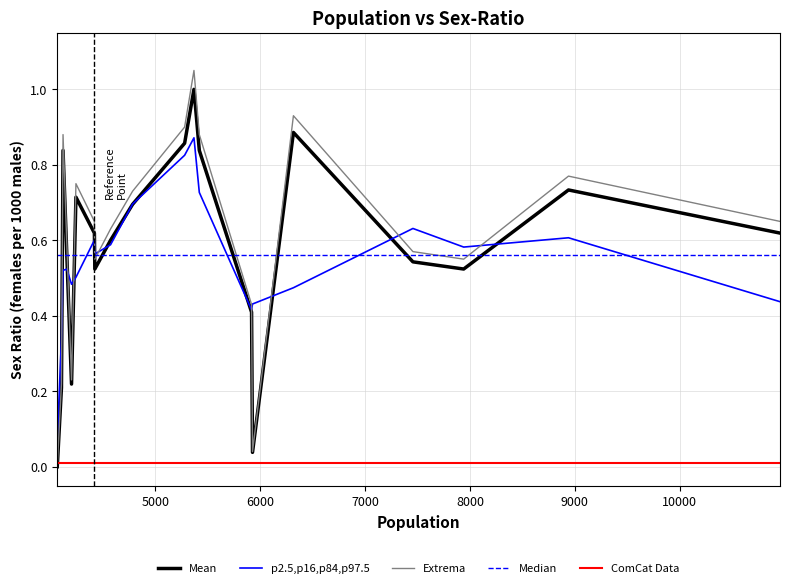

At how many categories does at least one series exceed 0?

20